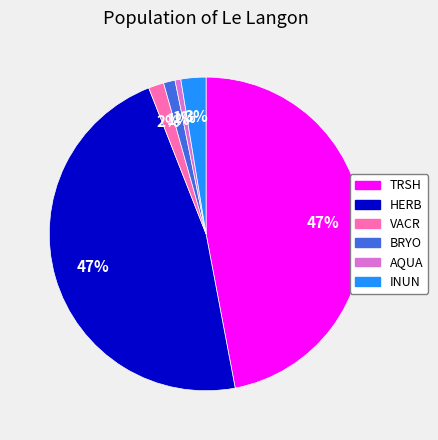

Do AQUA and HERB together represent more than half of the pie?

No